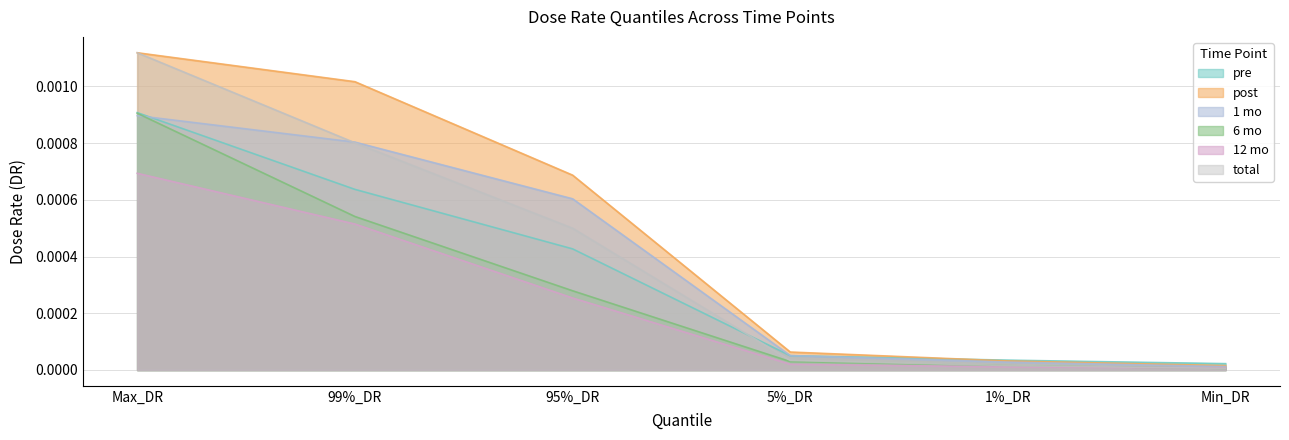

Is it true that 1 mo equals 0.0 at 1%_DR?

True